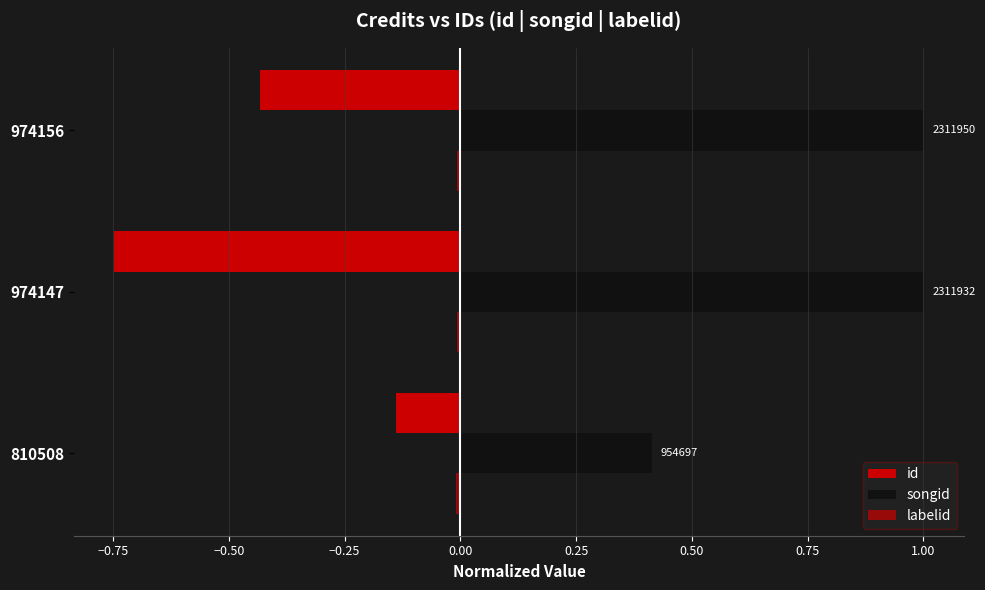

What is the highest value of the id series?

-0.1